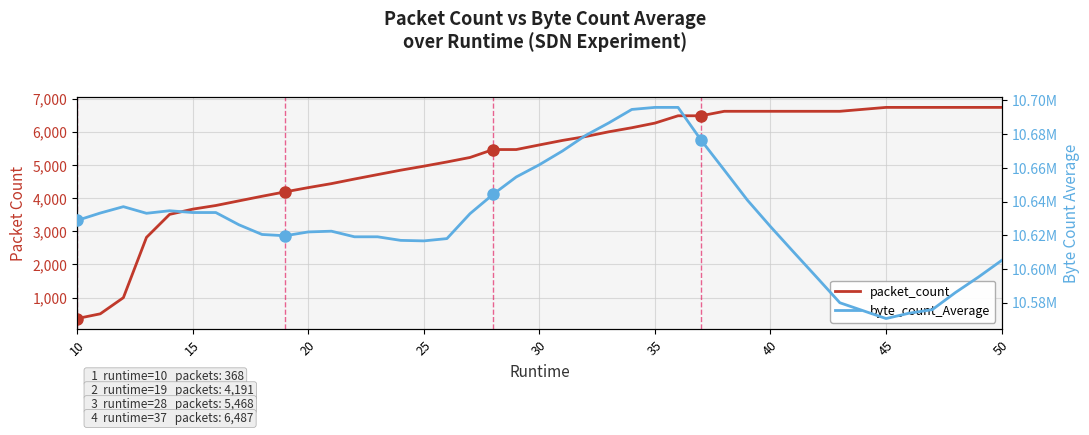

What are all the series names shown in the legend?

packet_count, byte_count_Average